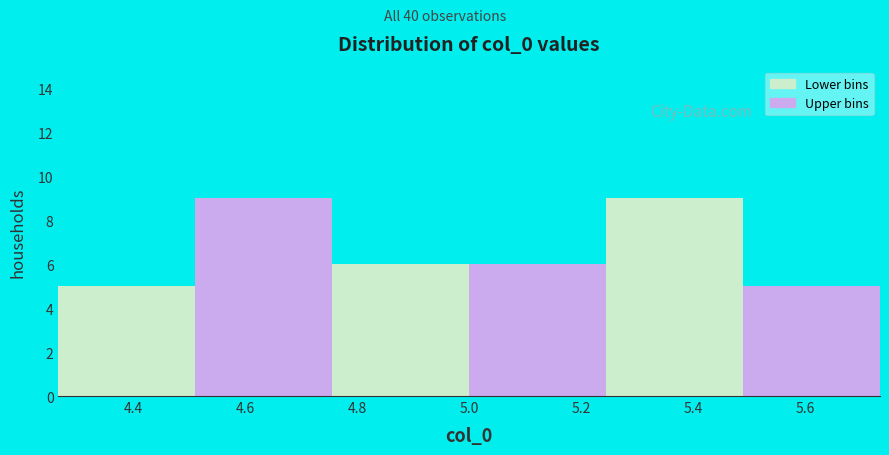

Reading left to right, list every bar in this chart as the range it spans on the x-axis followed by its height. Neither the bar edges nor the heights are printed on the chart, so give them approximately, as read against the axes.

4.26 to 4.52: 5
4.52 to 4.76: 9
4.76 to 5.00: 6
5.00 to 5.24: 6
5.24 to 5.48: 9
5.48 to 5.74: 5